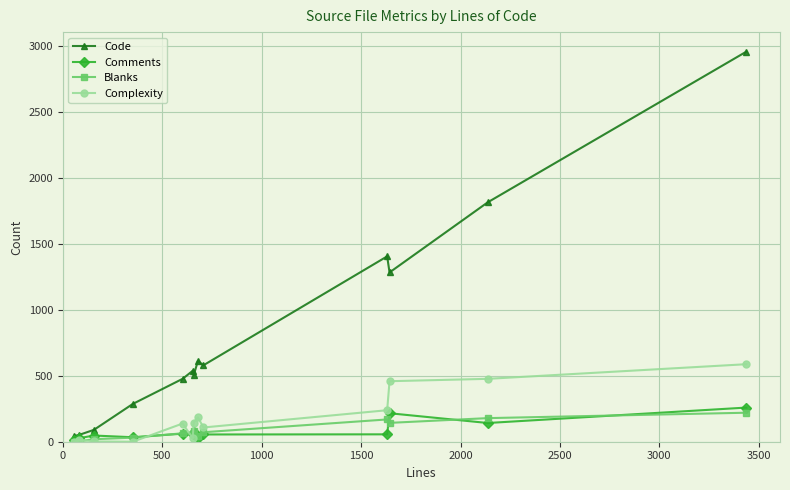

What is the maximum value for Comments?

259